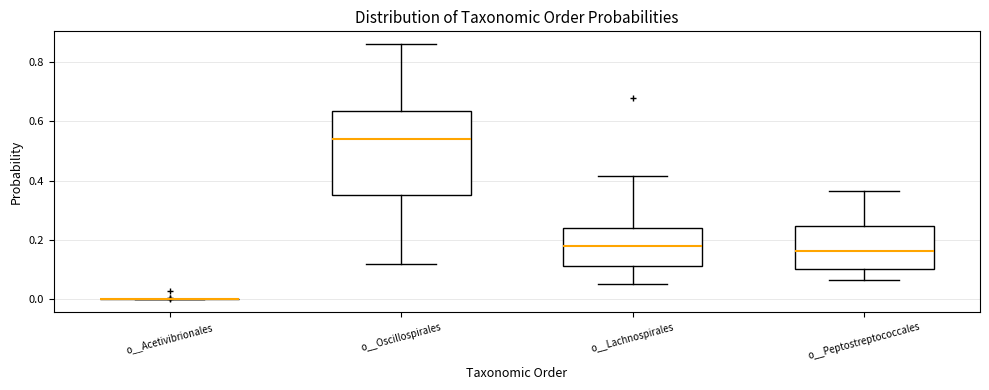

Reading left to right, read every box against the y-axis: the position of its median line, the range the box covers, and the ends of its whiskers. The values are not printed on the chart, so give them approximately, as read against the axis.

o__Acetivibrionales: box collapsed to a line at 0.00, whiskers 0.00 to 0.00
o__Oscillospirales: median 0.54, box 0.36 to 0.64, whiskers 0.12 to 0.86
o__Lachnospirales: median 0.18, box 0.12 to 0.24, whiskers 0.06 to 0.42
o__Peptostreptococcales: median 0.16, box 0.10 to 0.24, whiskers 0.06 to 0.36